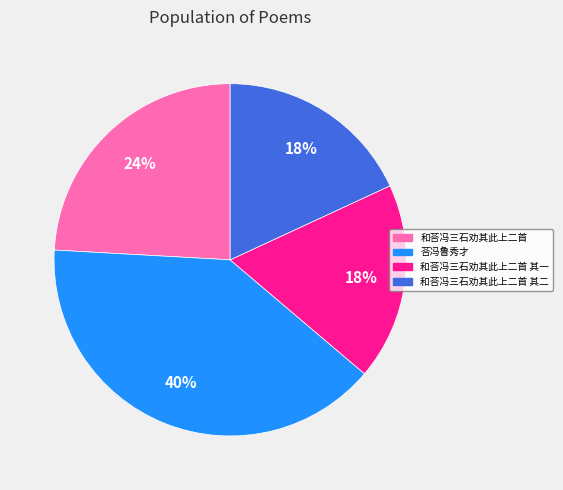

To the nearest percent, what is the difference between the largest and smallest slice percentages?

22%